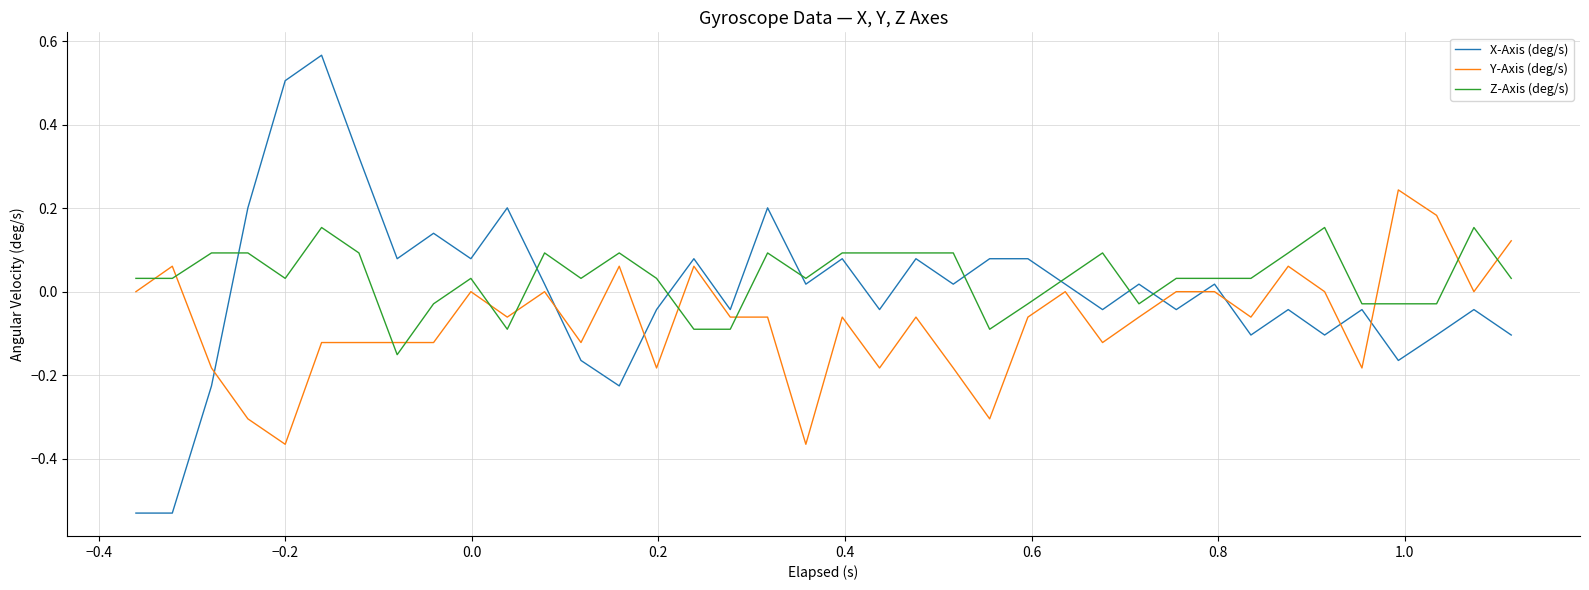

At how many categories does at least one series exceed 0?

36